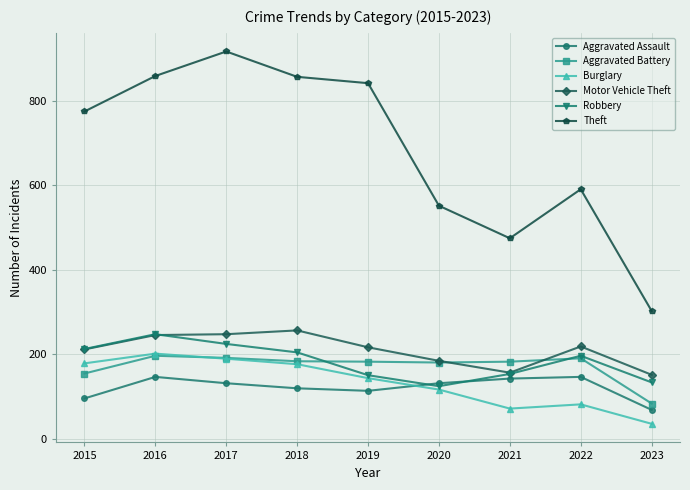

Does the chart have visible grid lines?

Yes